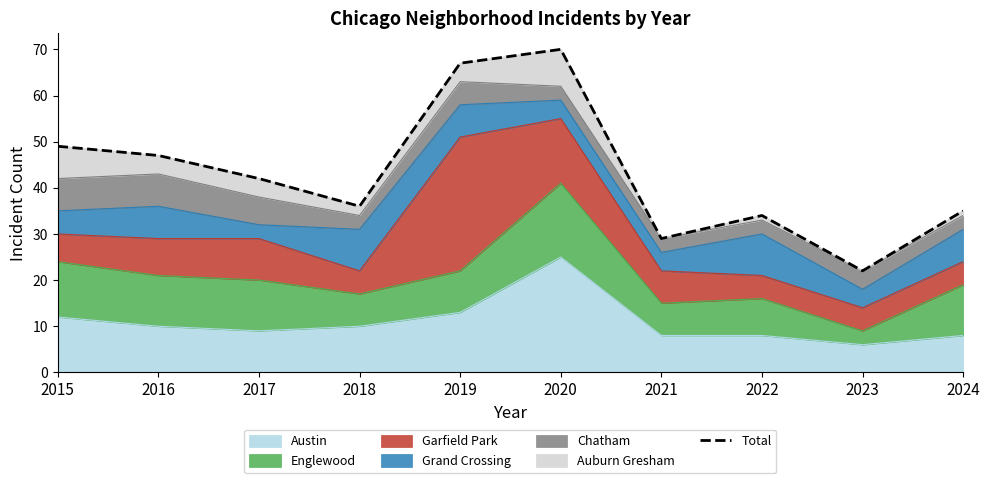

Is it true that the value at 2021 is 29?

True